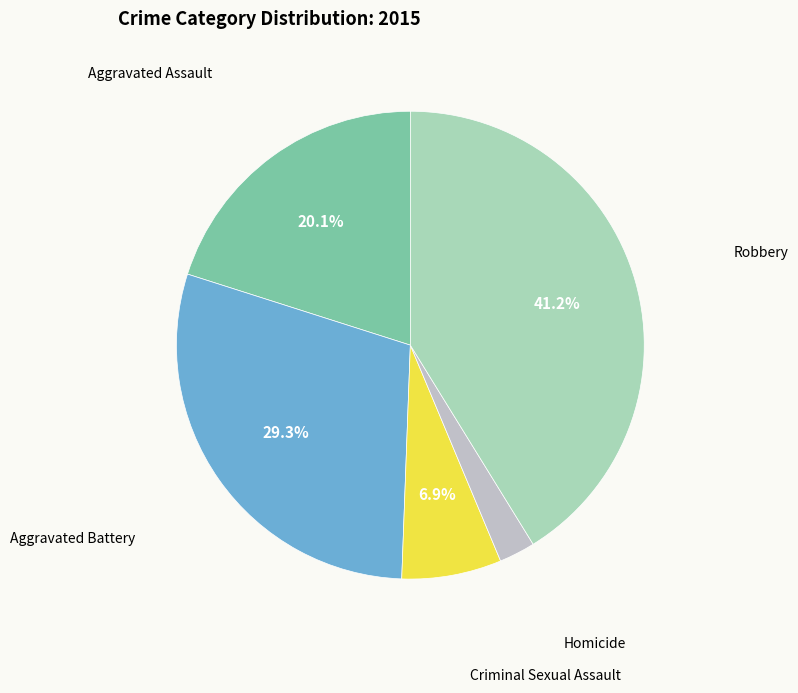

Approximately how many times larger is the value at Aggravated Battery compared to Robbery?

0.7